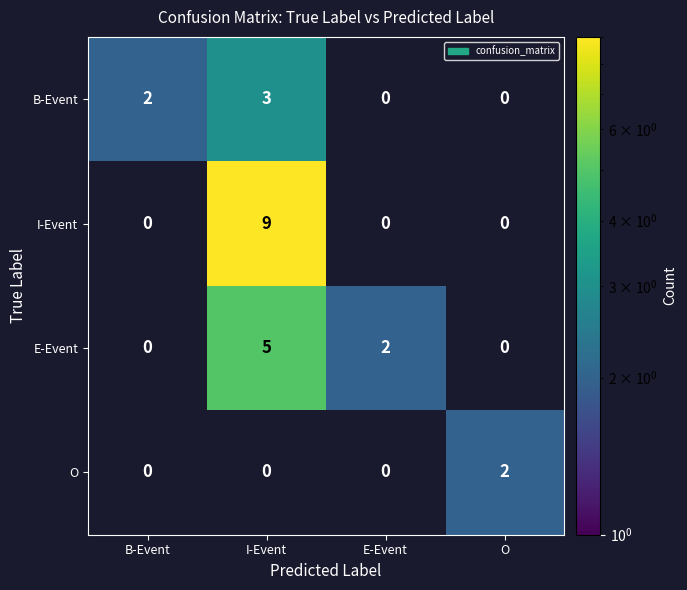

What is the total value across all series at I-Event?

17